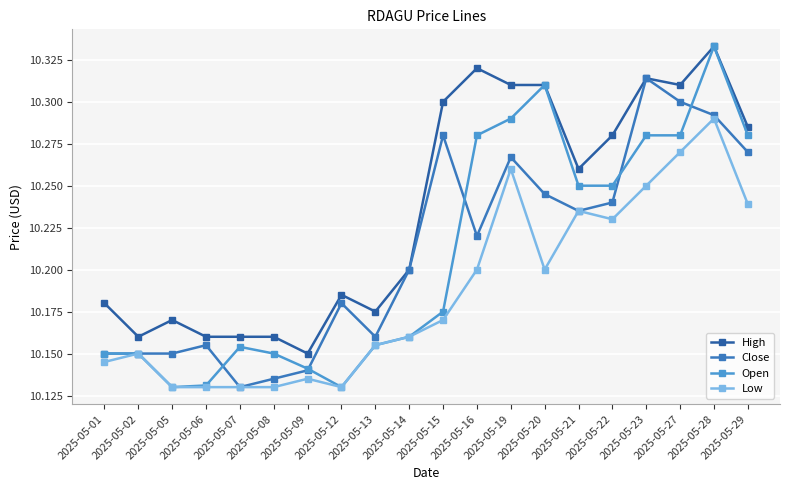

What are all the series names shown in the legend?

High, Close, Open, Low